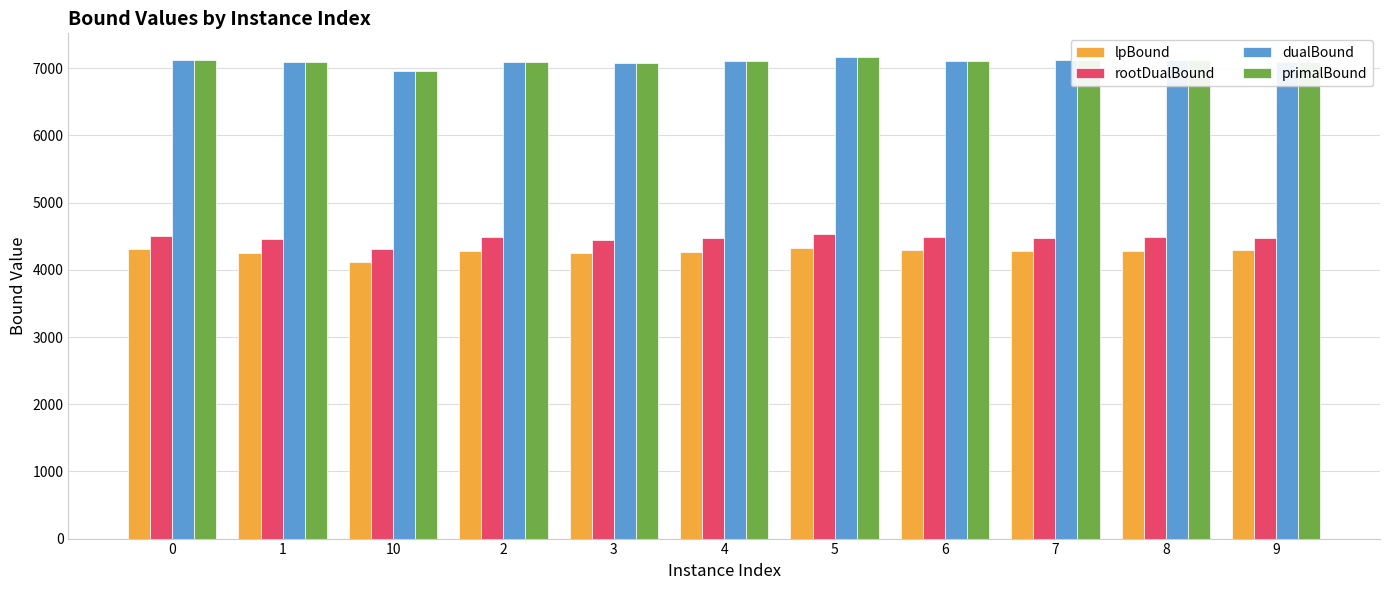

What is the minimum value shown in the chart?

4118.1